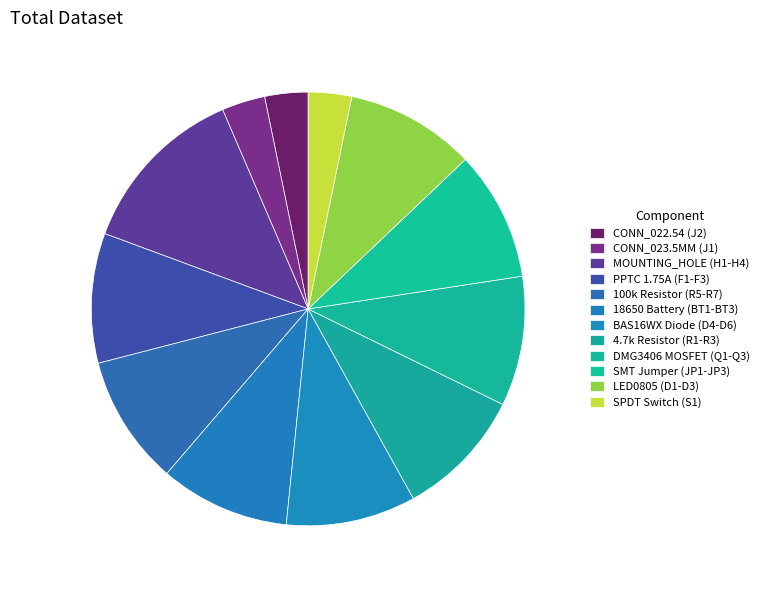

How many segments does this pie chart have?

12